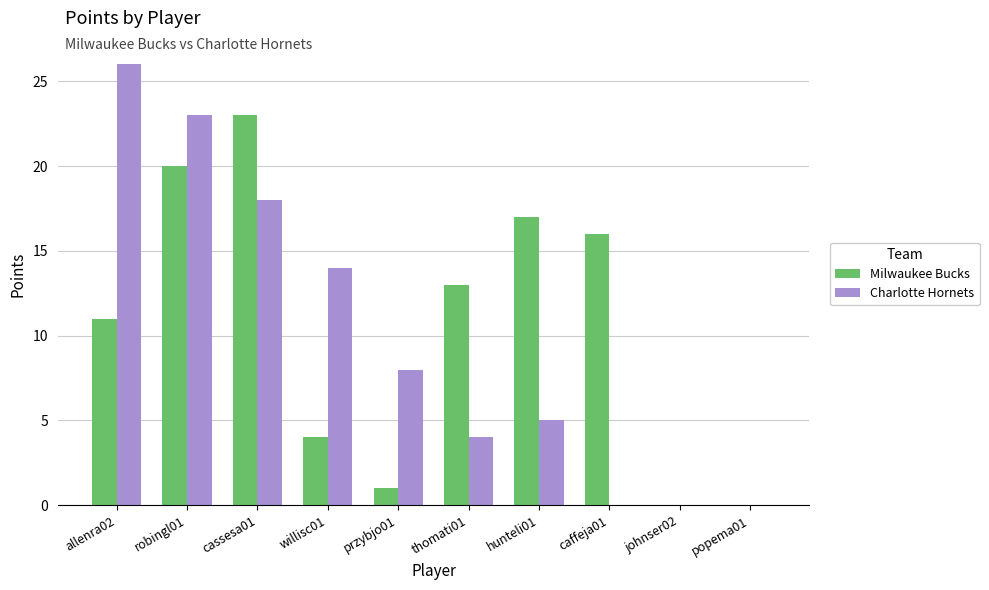

What are all the series names shown in the legend?

Milwaukee Bucks, Charlotte Hornets